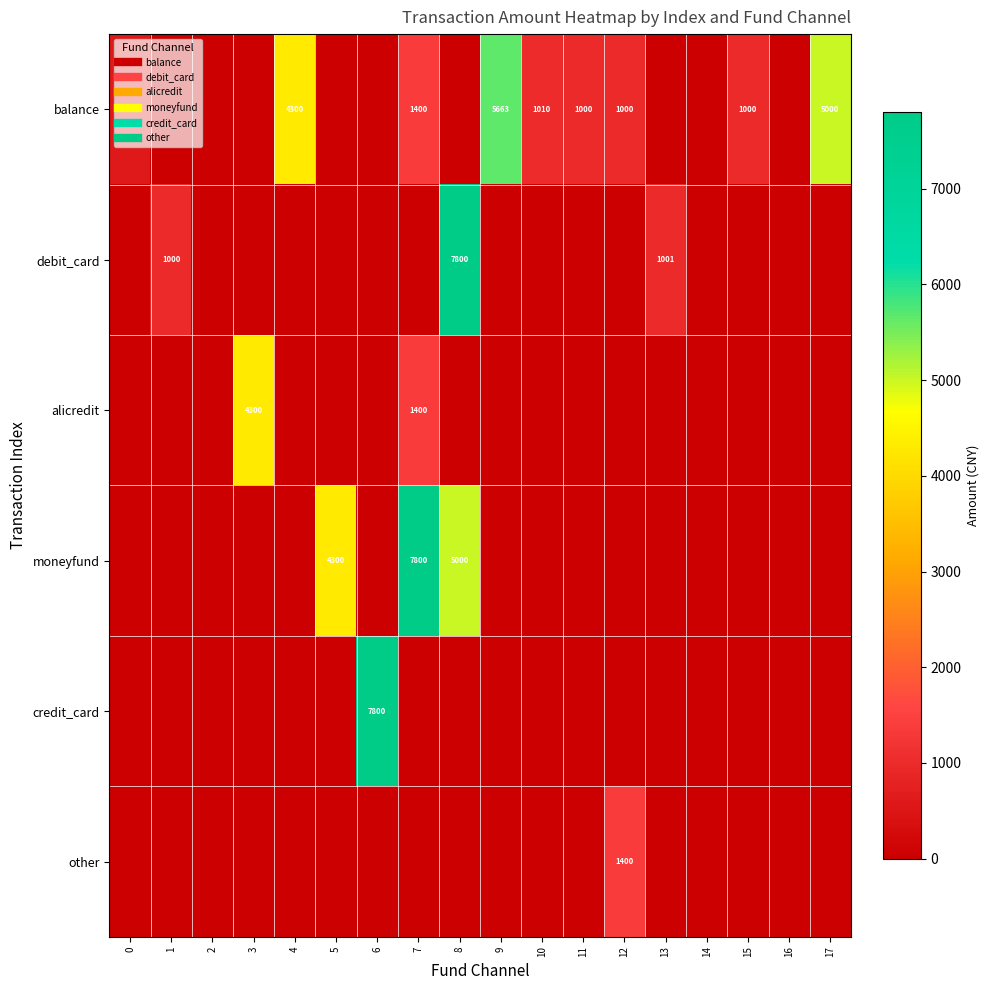

What is the spread (max minus min) of values at 4?

4300.0